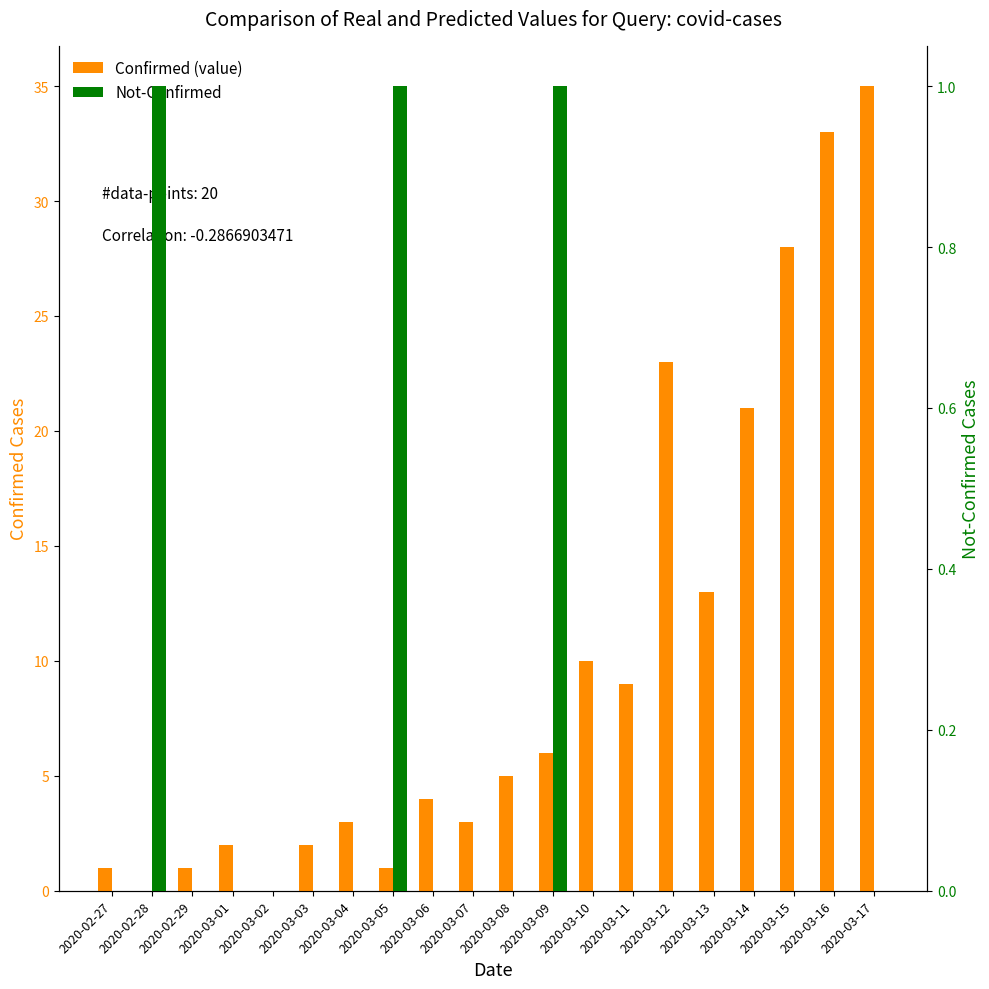

Between 2020-03-10 and 2020-02-28, which is larger?

2020-03-10